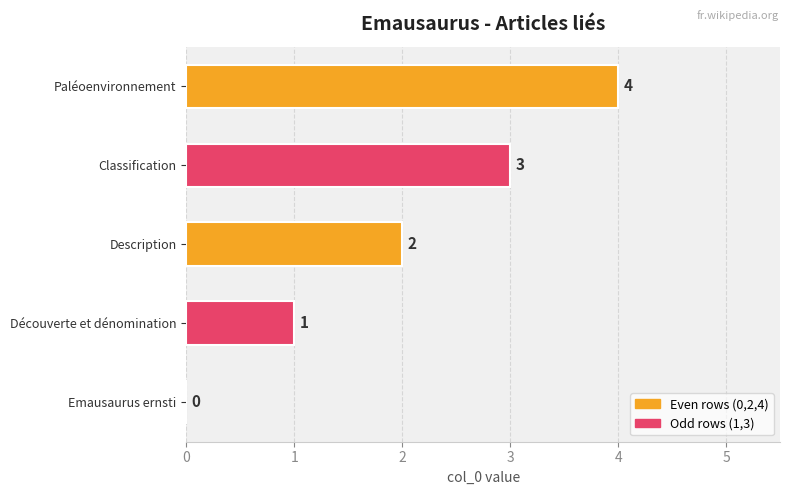

How many values are between 1 and 3?

3